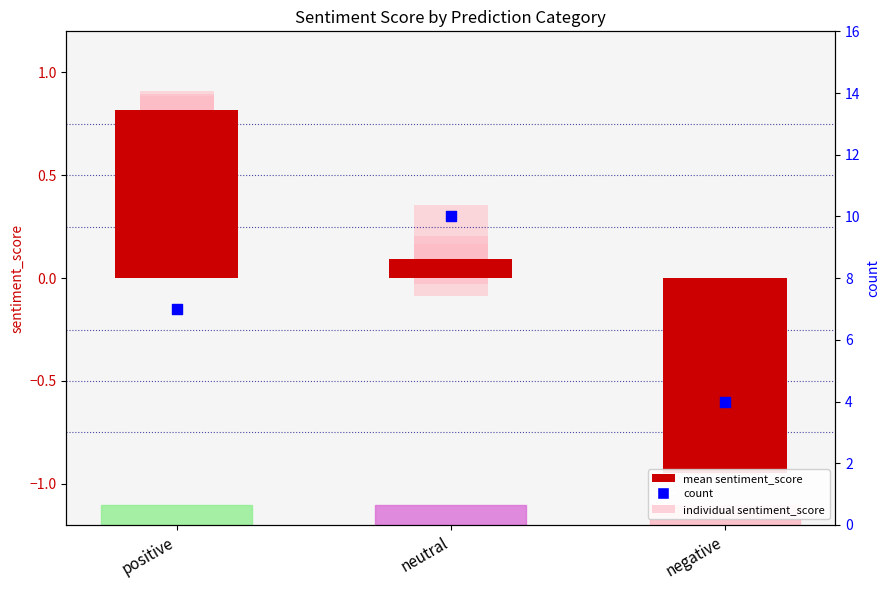

At how many categories does at least one series exceed 1?

3